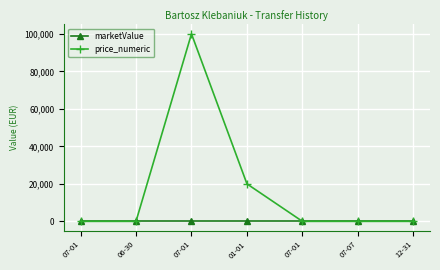

At which category does the chart reach its minimum across all series?

07-01